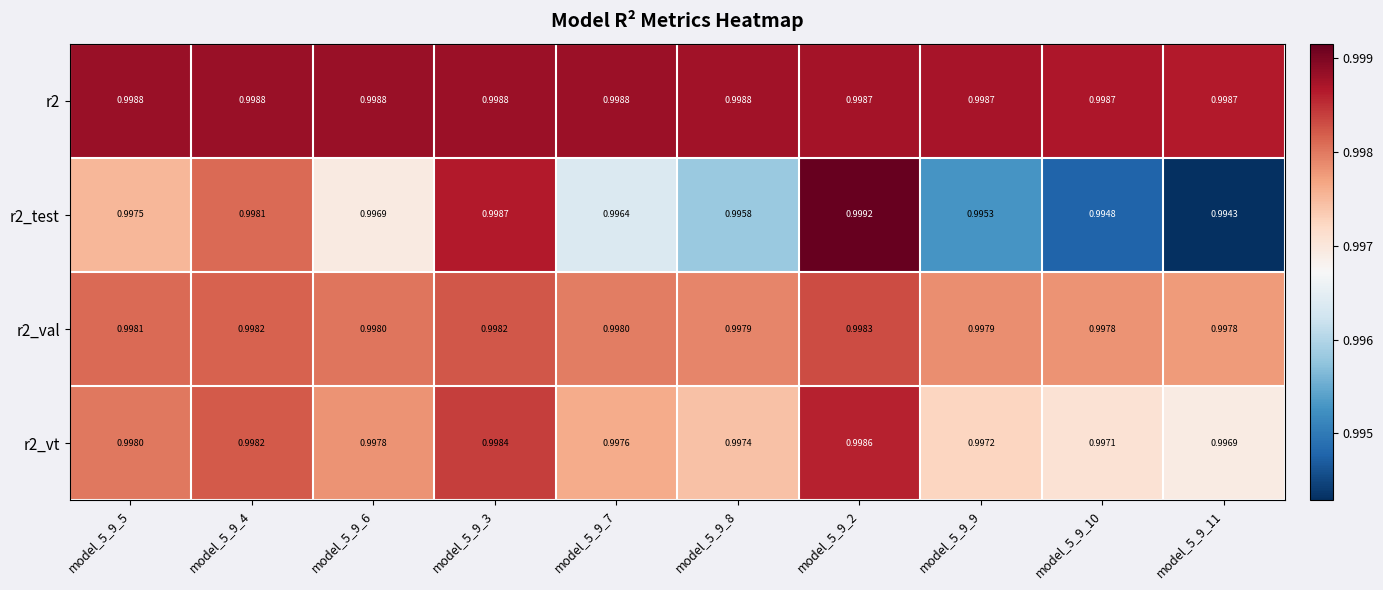

Is the value of r2 at model_5_9_9 greater than the value of r2_val at model_5_9_10?

Yes